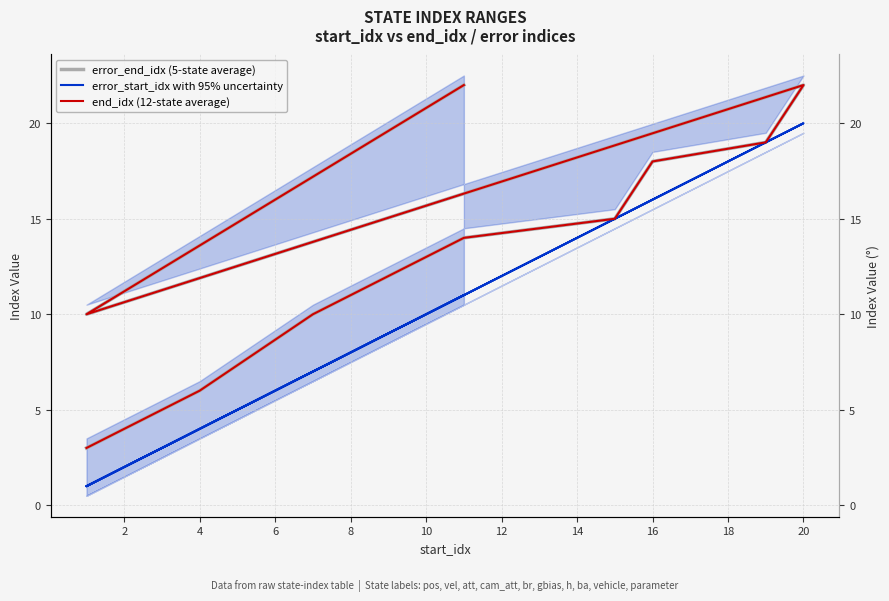

What is the greatest value displayed?

22